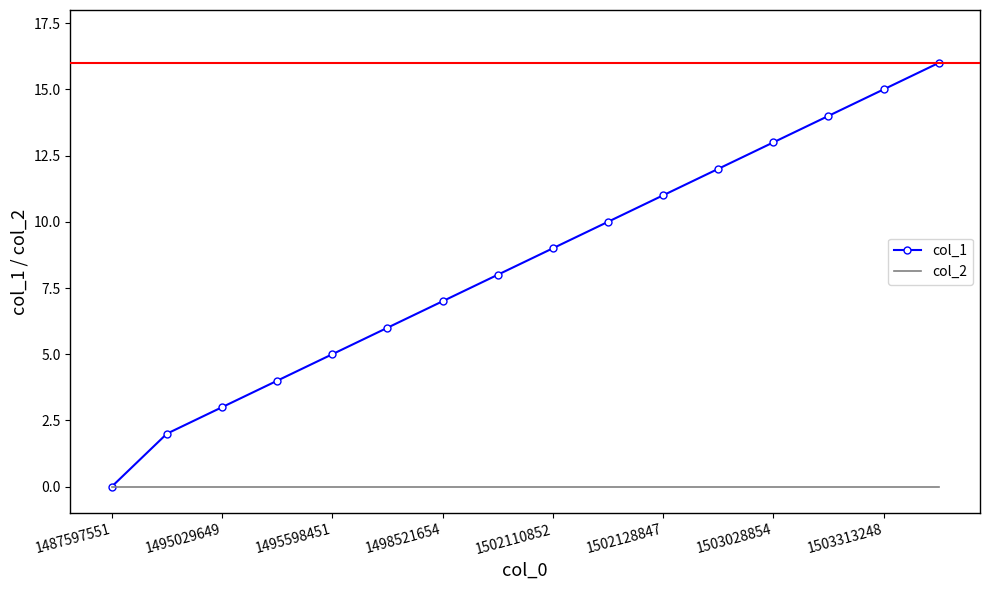

List the series in order of their overall mean, highest first.

col_1, col_2